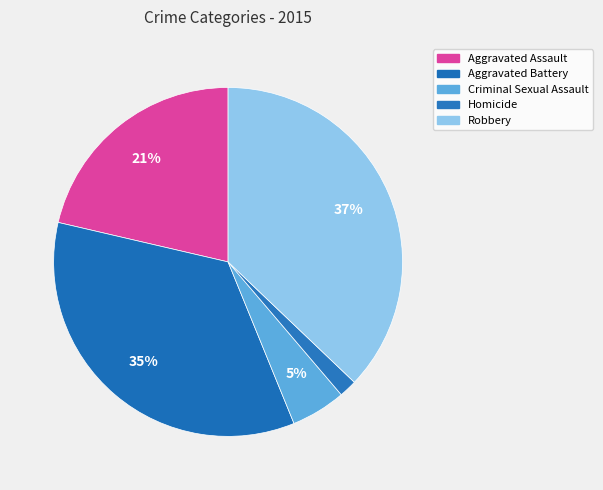

Does any single category account for the majority?

No